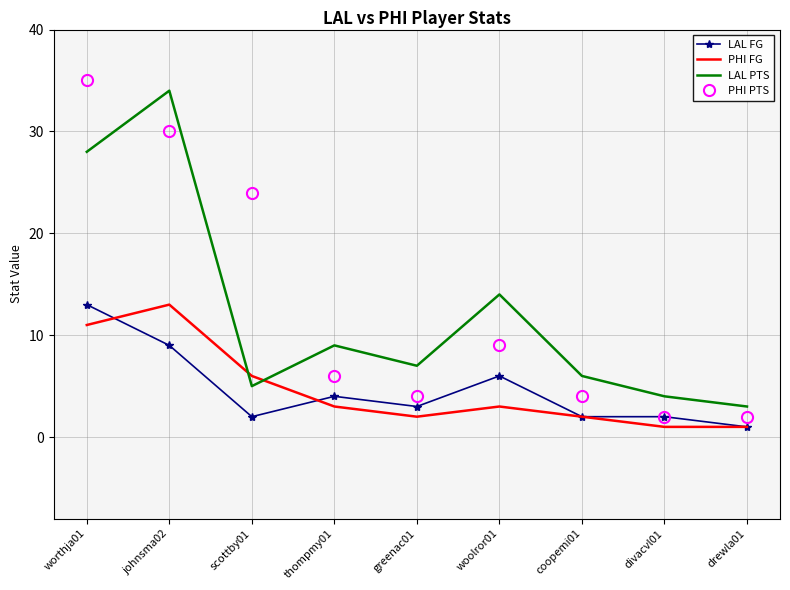

What is the difference between the PHI FG values at thompmy01 and drewla01?

2